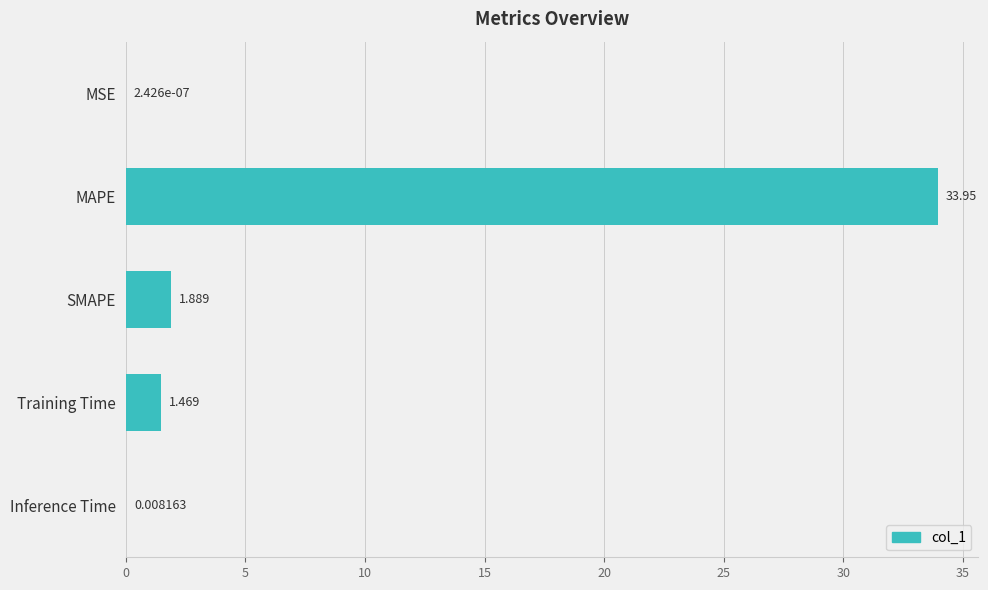

How many series are shown in this chart?

1